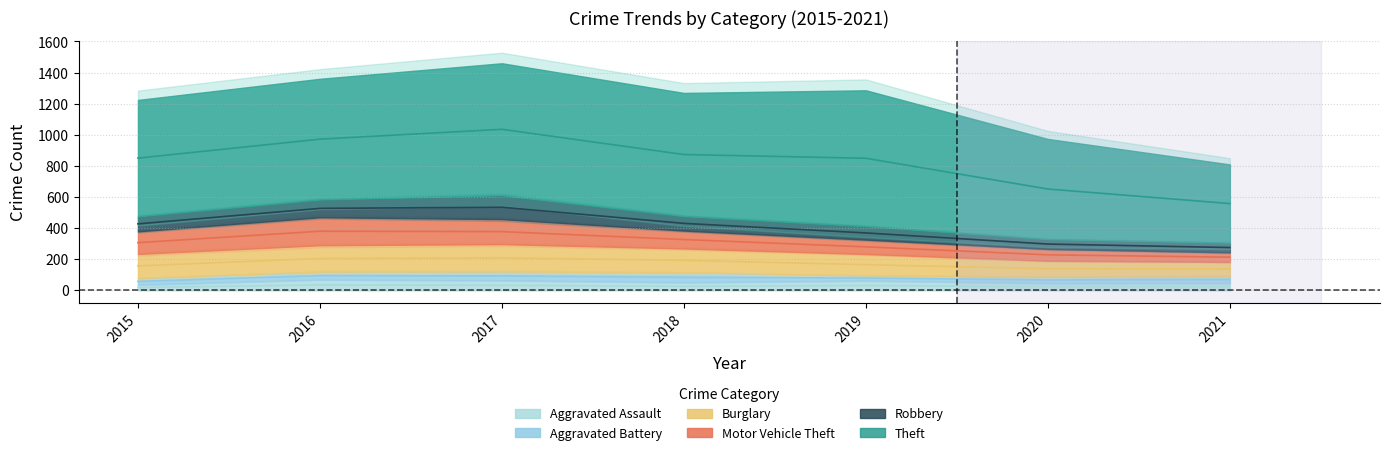

Which series has the widest spread of values?

Theft